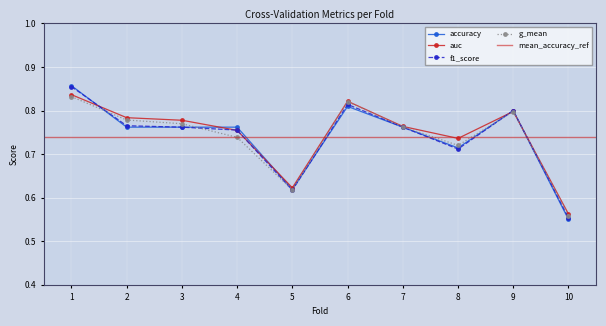

What is the value of the f1_score point at the 3rd from the left?

0.8